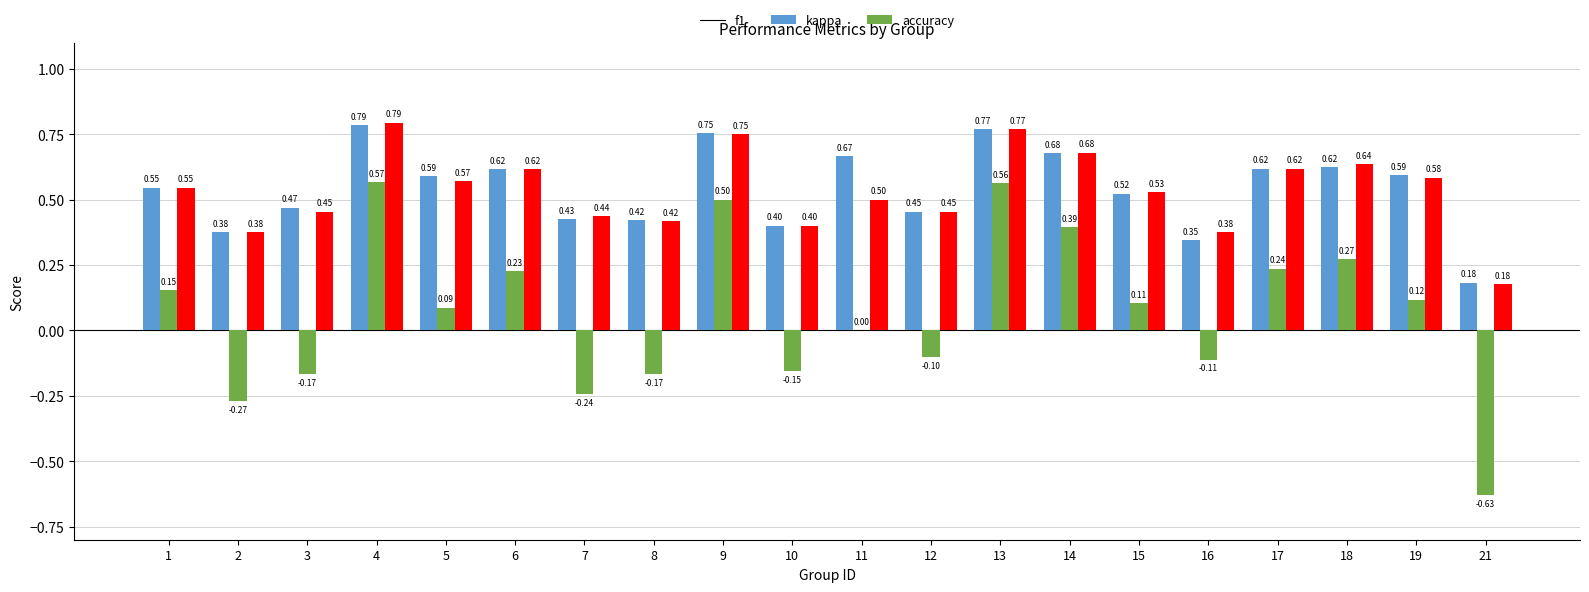

Which series has the largest total across all categories?

f1